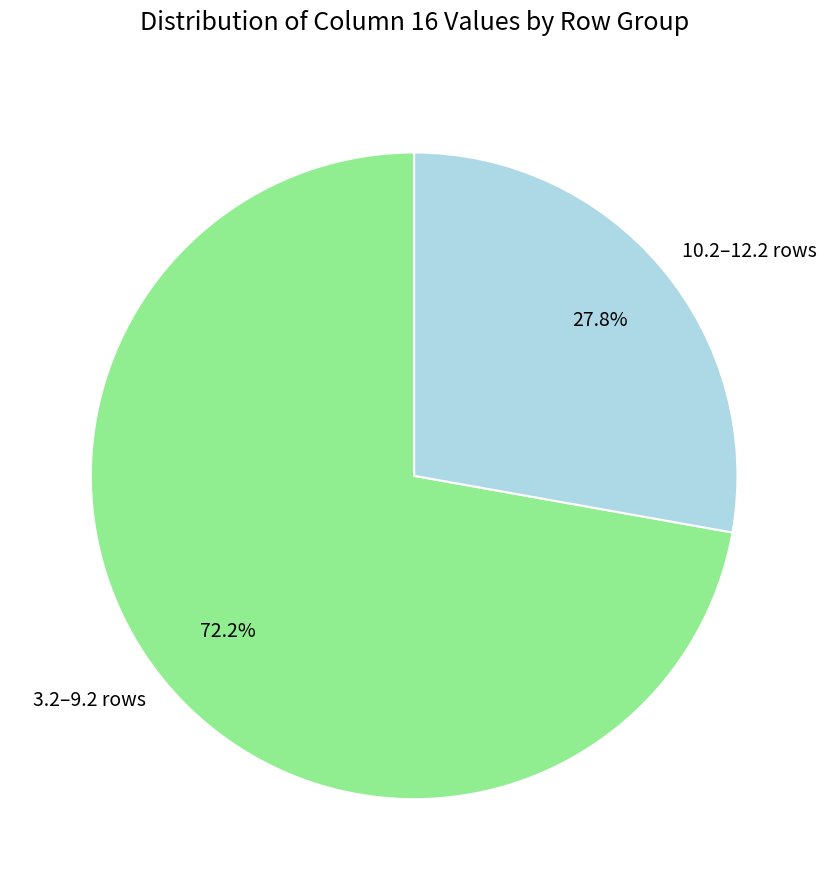

Between 10.2–12.2 rows and 3.2–9.2 rows, which is larger?

3.2–9.2 rows